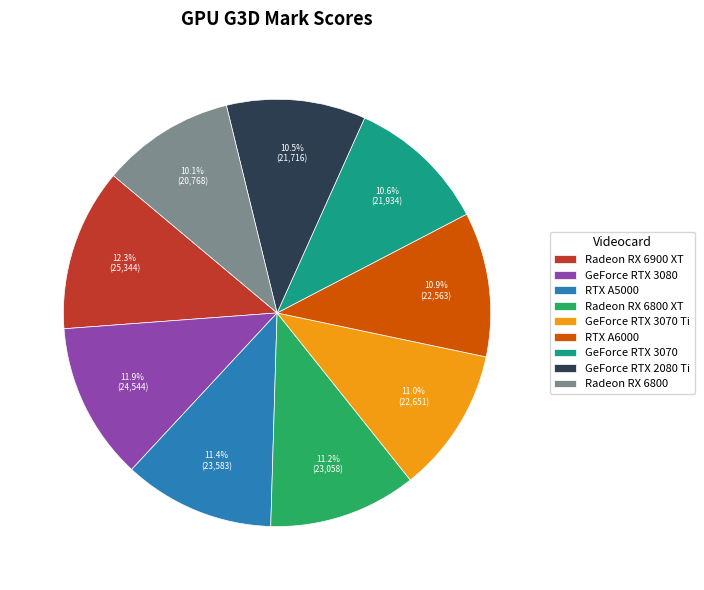

Is there any slice that represents more than half of the pie?

No